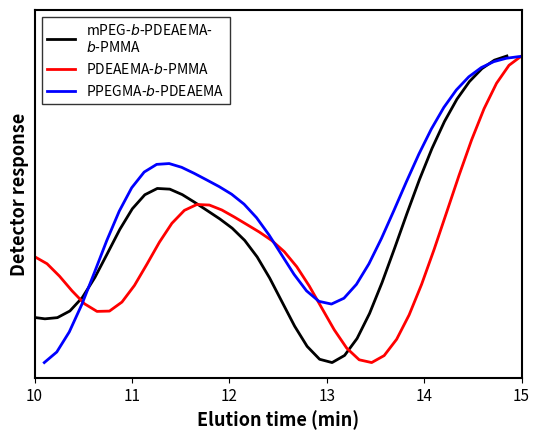

How many data points in mPEG-$b$-PDEAEMA-
$b$-PMMA are above 0?

39